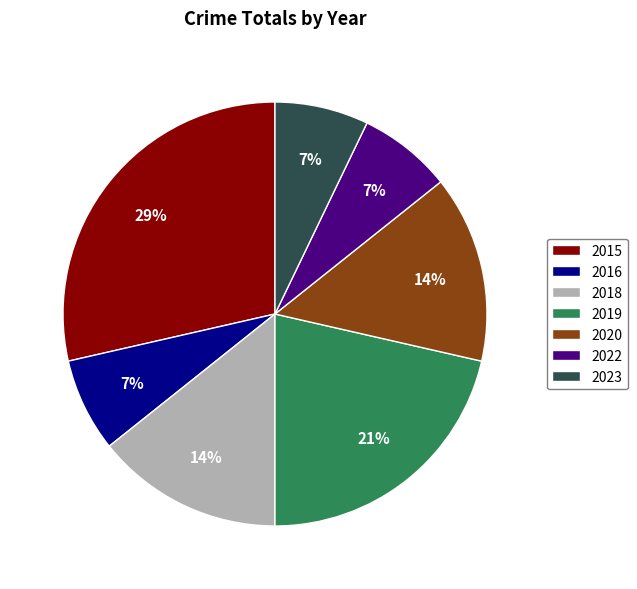

Combined, do 2022 and 2018 account for over 50%?

No